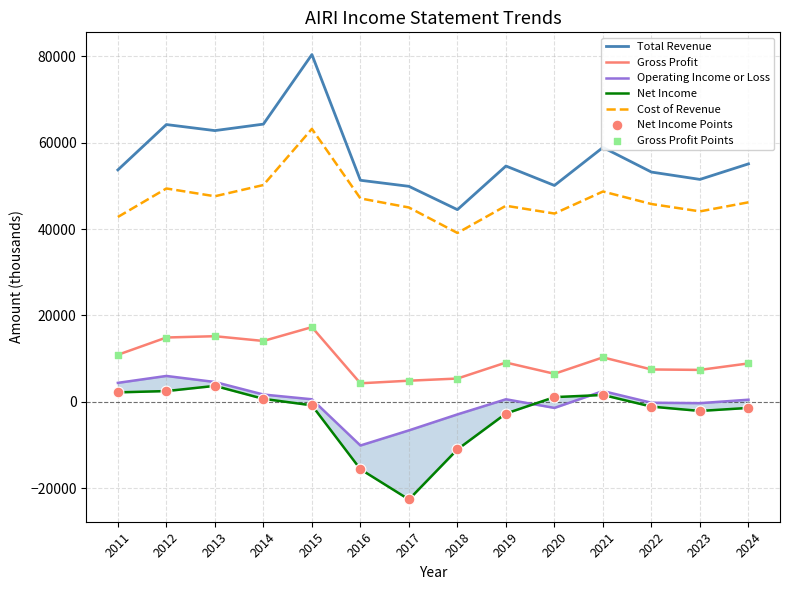

Which series reaches the maximum Y coordinate?

Total Revenue